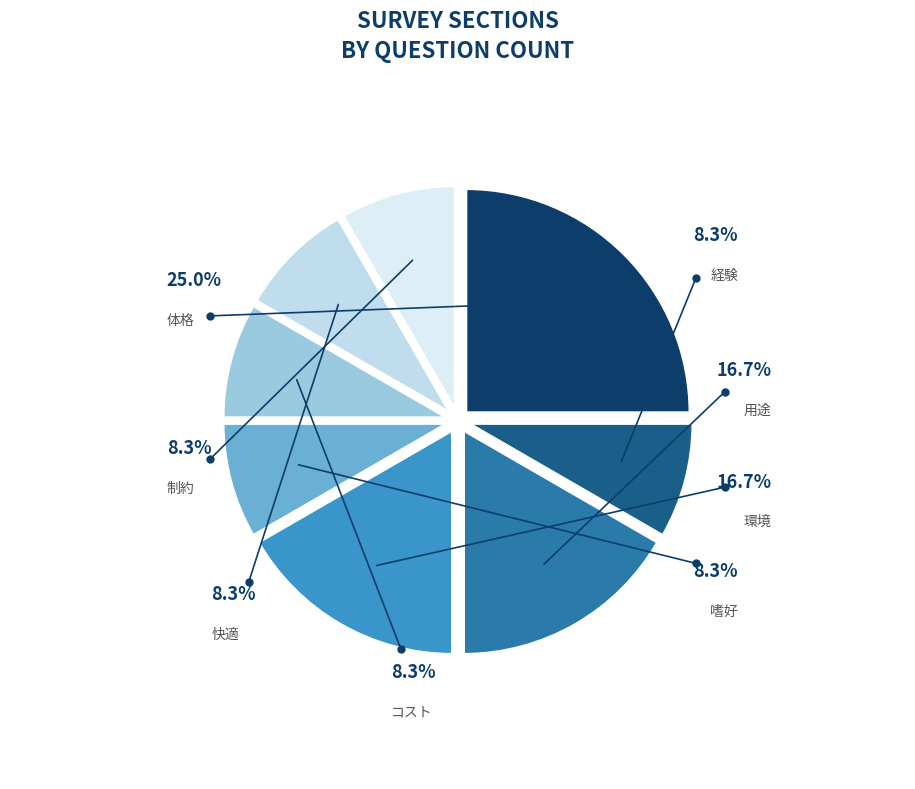

True or false: 制約 accounts for 20% of the total.

False